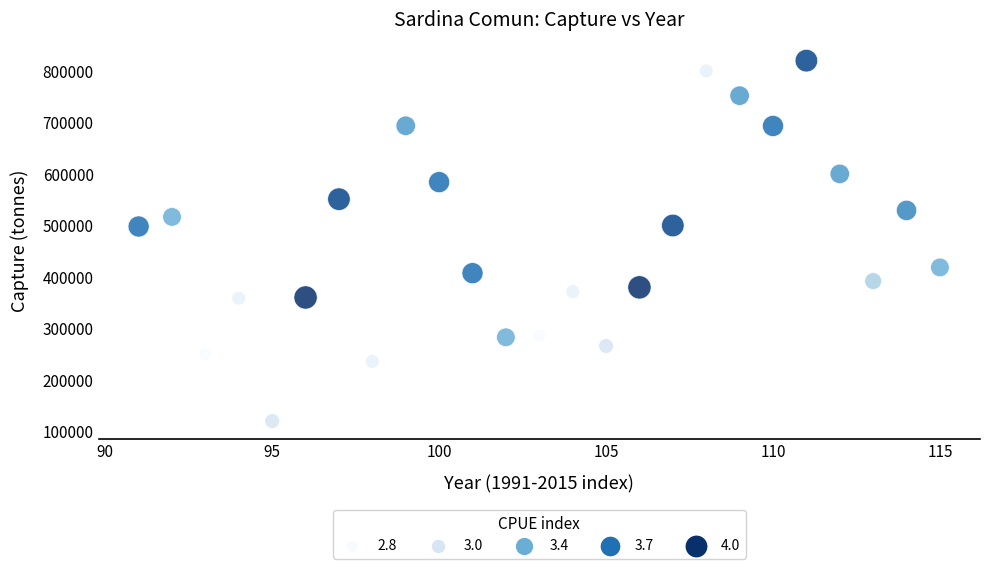

What is the range of Y values (max minus min)?

699574